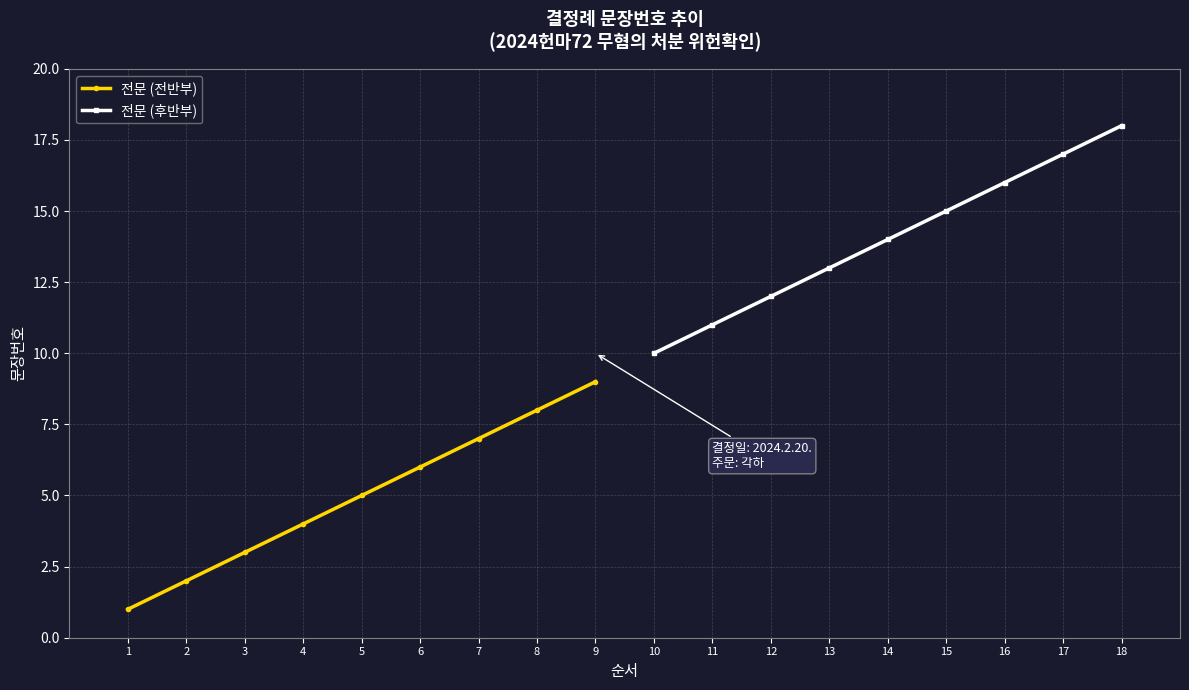

Which has a higher value, 7 or 8?

8